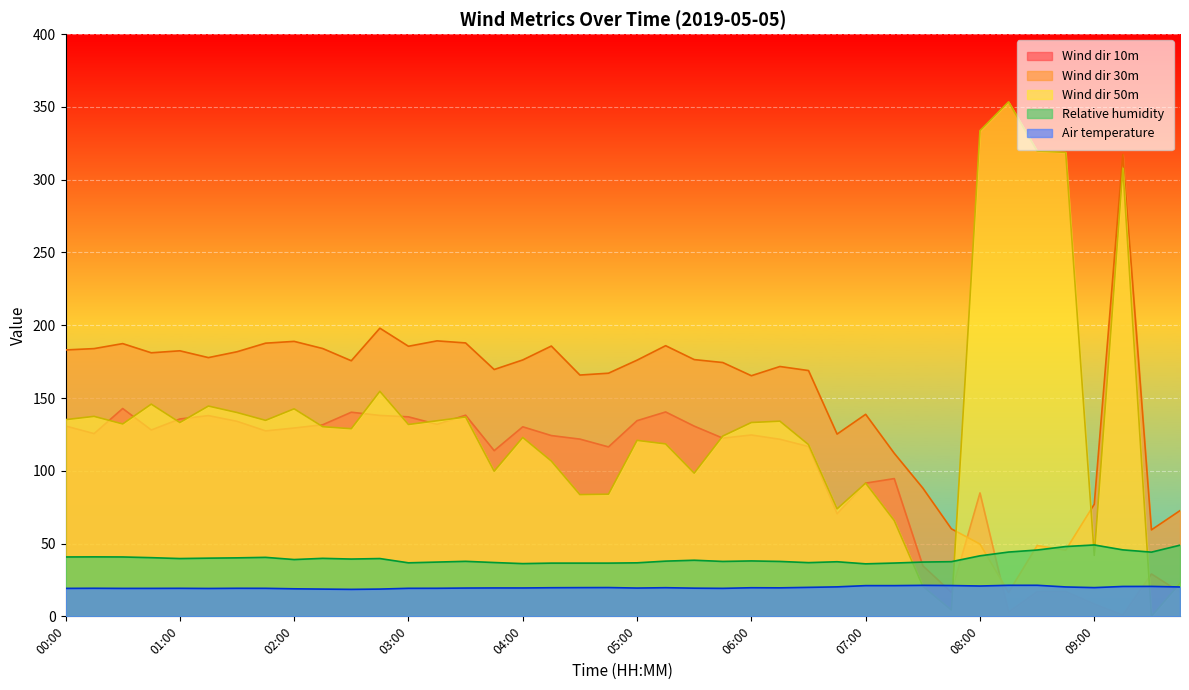

Between 07:45 and 00:15, which is larger?

00:15